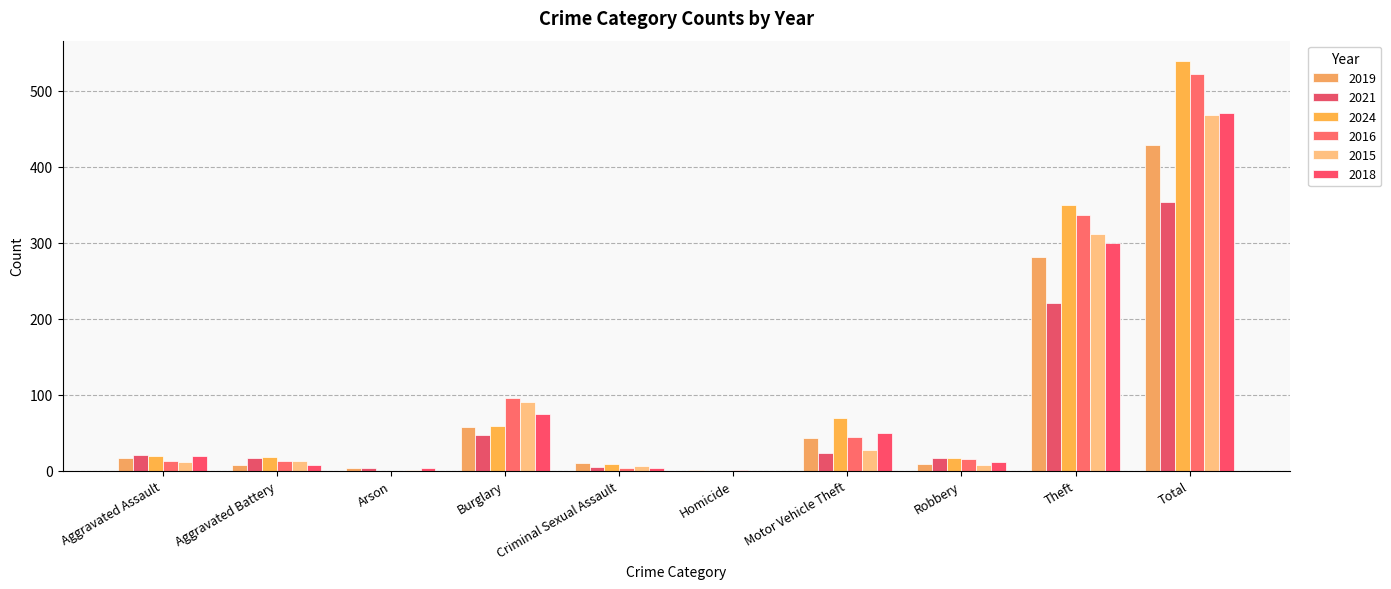

Reading left to right, extract all data points from this chart.

2019: Aggravated Assault=16	Aggravated Battery=8	Arson=4	Burglary=58	Criminal Sexual Assault=10	Homicide=1	Motor Vehicle Theft=43	Robbery=9	Theft=281	Total=429
2021: Aggravated Assault=21	Aggravated Battery=17	Arson=4	Burglary=47	Criminal Sexual Assault=5	Homicide=0	Motor Vehicle Theft=23	Robbery=16	Theft=221	Total=354
2024: Aggravated Assault=19	Aggravated Battery=18	Arson=0	Burglary=59	Criminal Sexual Assault=9	Homicide=0	Motor Vehicle Theft=69	Robbery=16	Theft=349	Total=539
2016: Aggravated Assault=13	Aggravated Battery=13	Arson=0	Burglary=96	Criminal Sexual Assault=3	Homicide=1	Motor Vehicle Theft=44	Robbery=15	Theft=337	Total=522
2015: Aggravated Assault=12	Aggravated Battery=13	Arson=1	Burglary=90	Criminal Sexual Assault=6	Homicide=0	Motor Vehicle Theft=27	Robbery=8	Theft=311	Total=468
2018: Aggravated Assault=19	Aggravated Battery=8	Arson=4	Burglary=75	Criminal Sexual Assault=4	Homicide=0	Motor Vehicle Theft=50	Robbery=11	Theft=300	Total=471